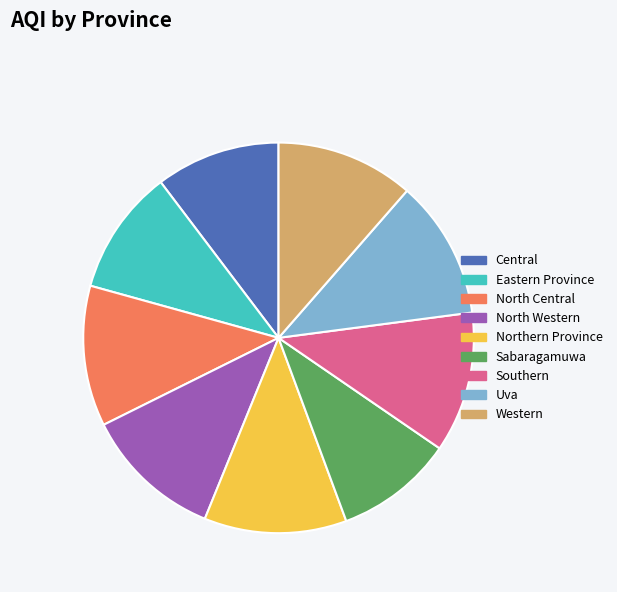

Between Southern and Eastern Province, which is larger?

Southern